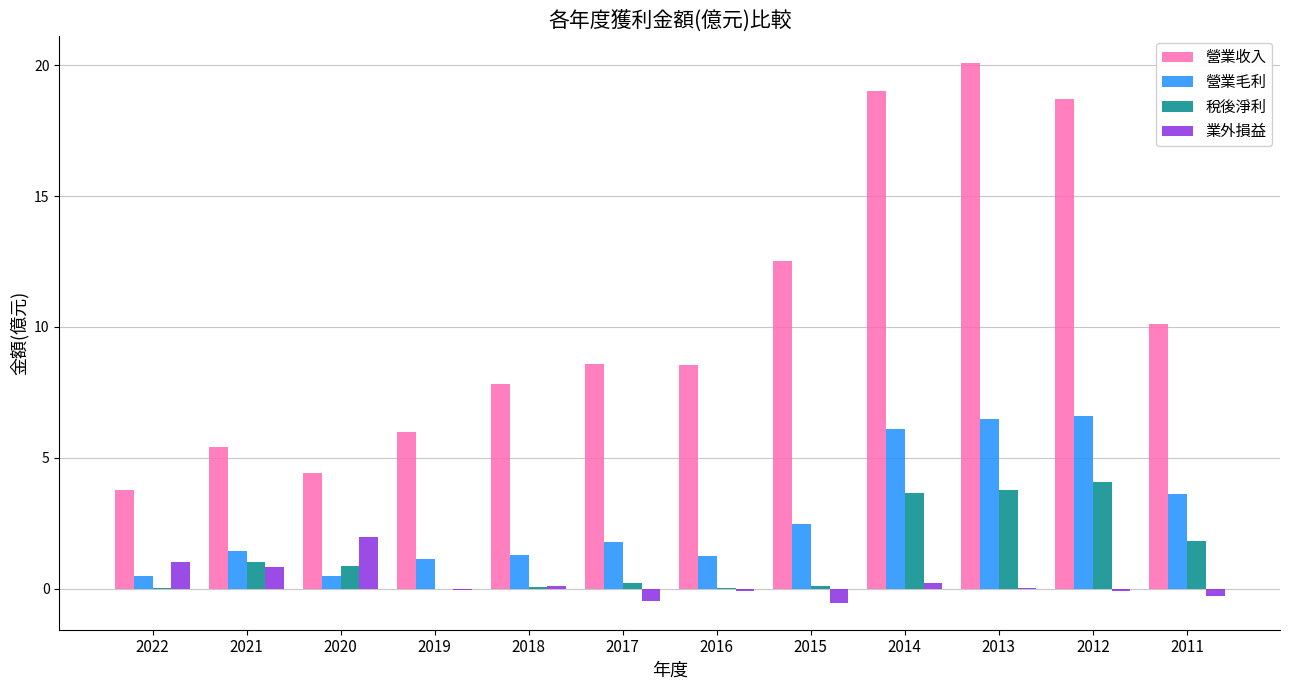

The value of 營業收入 at 2011 is 4.3. True or false?

False